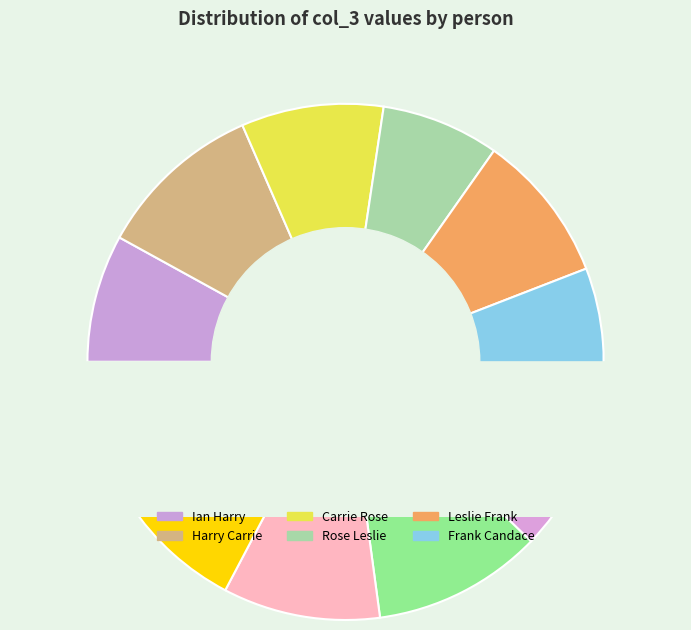

To the nearest percent, what portion does Candace Edison represent?

9%